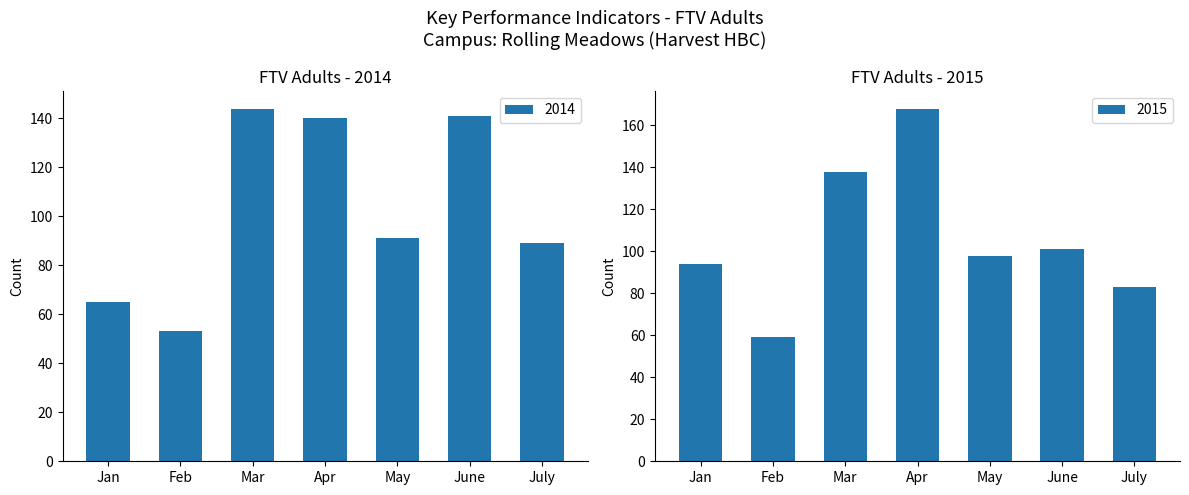

What is the minimum value shown in the chart?

53